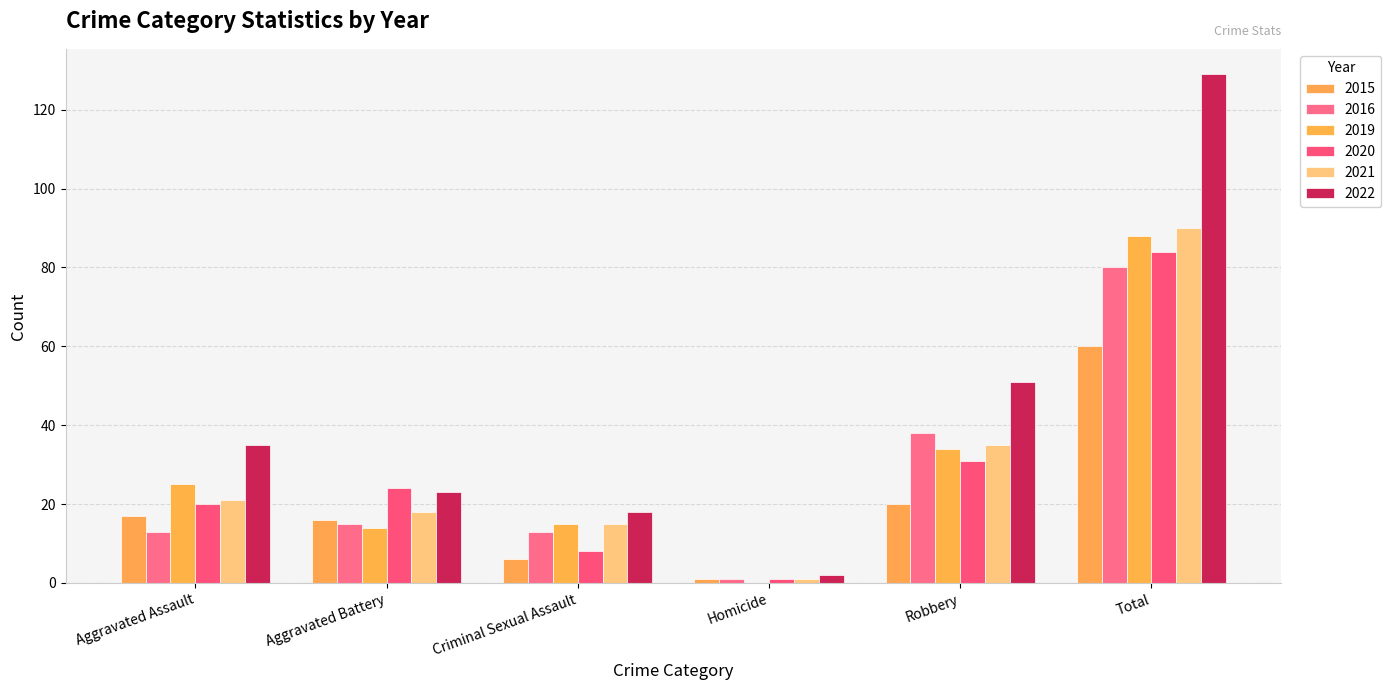

How many categories are shown in the chart?

6